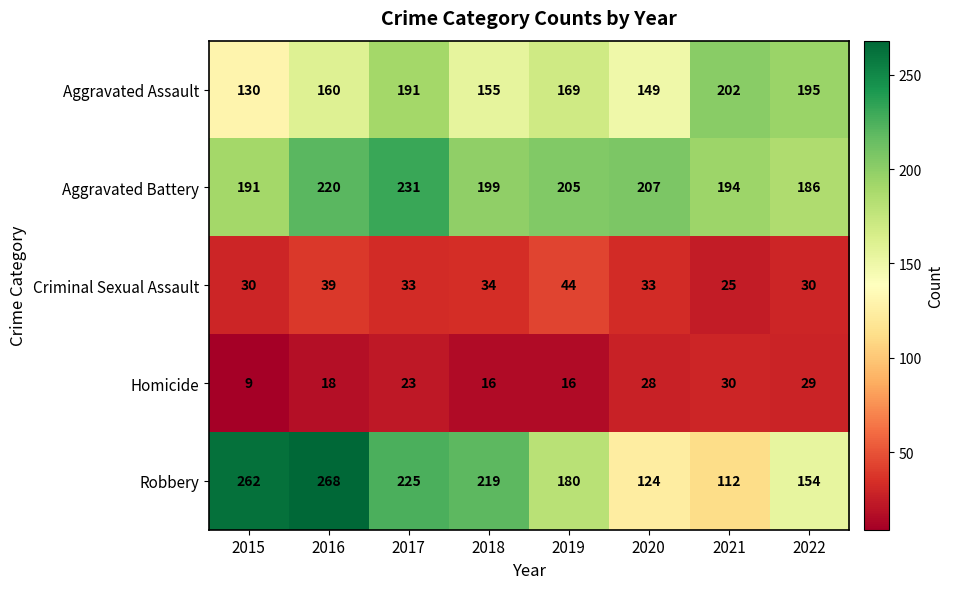

What is the smallest value displayed?

9